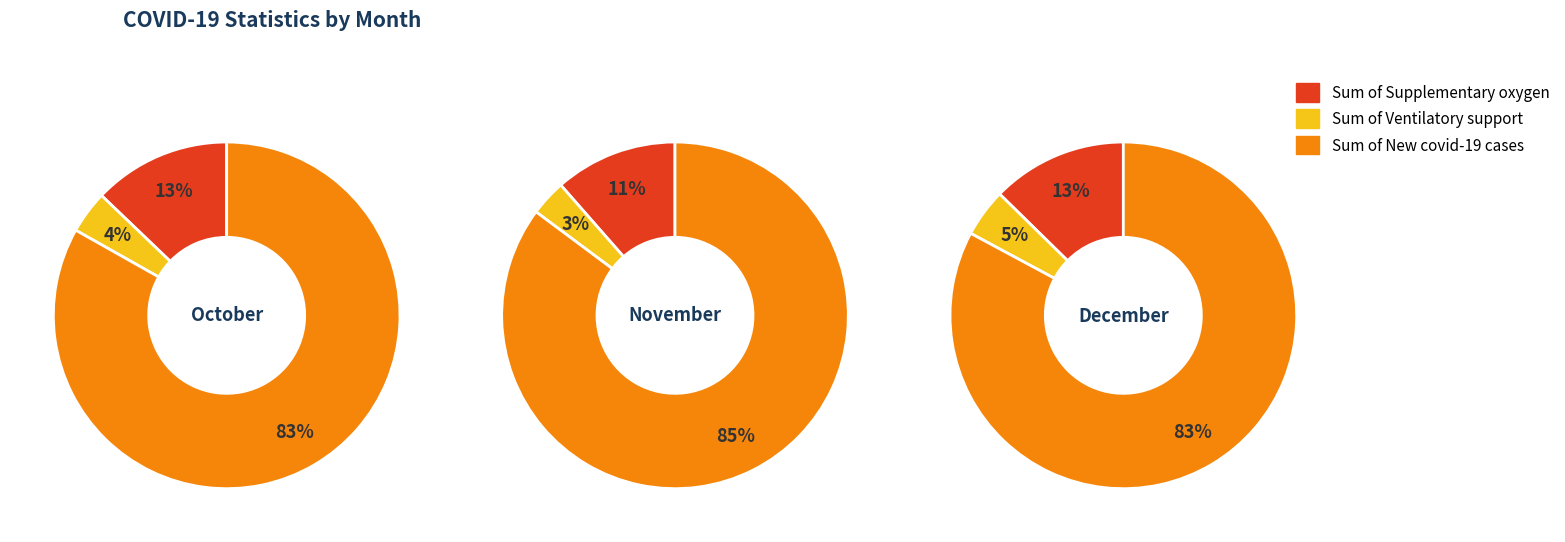

Which series changed the most between October and November?

Sum of New covid-19 cases